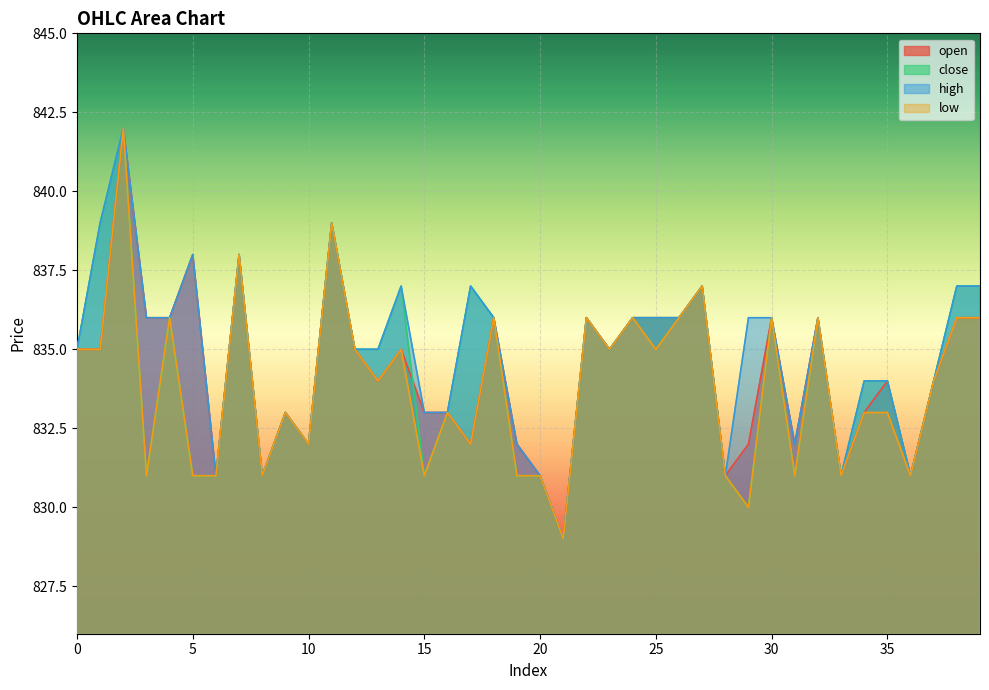

True or false: high and close cross at least once.

False